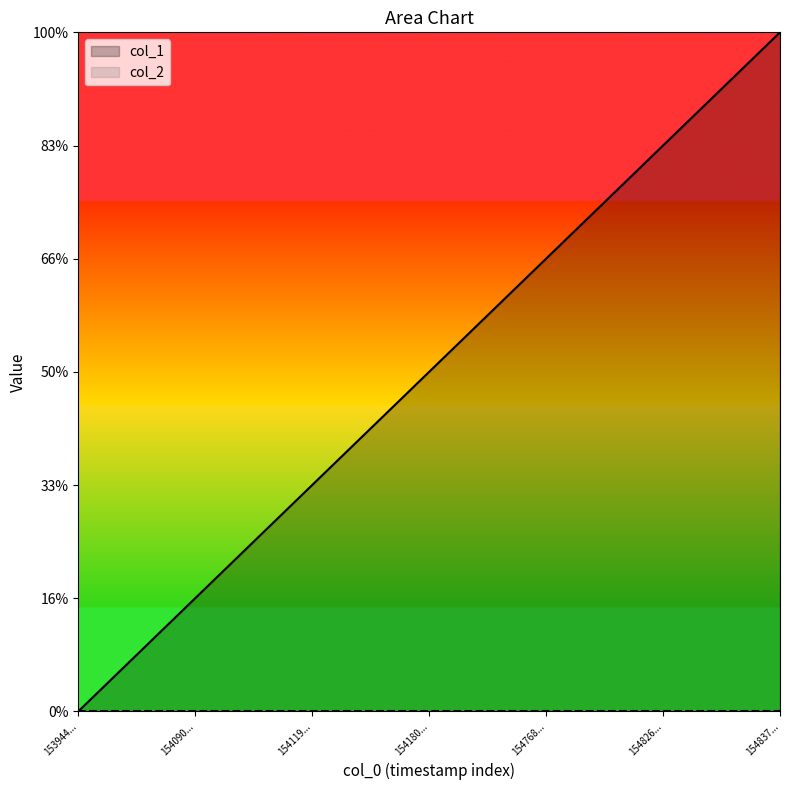

Does the chart display data point markers on the line(s)?

No